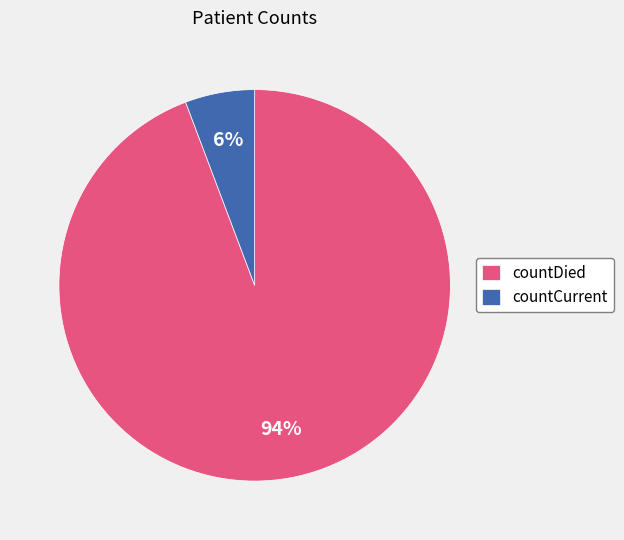

Approximately how many times larger is the value at countCurrent compared to countDied?

0.1